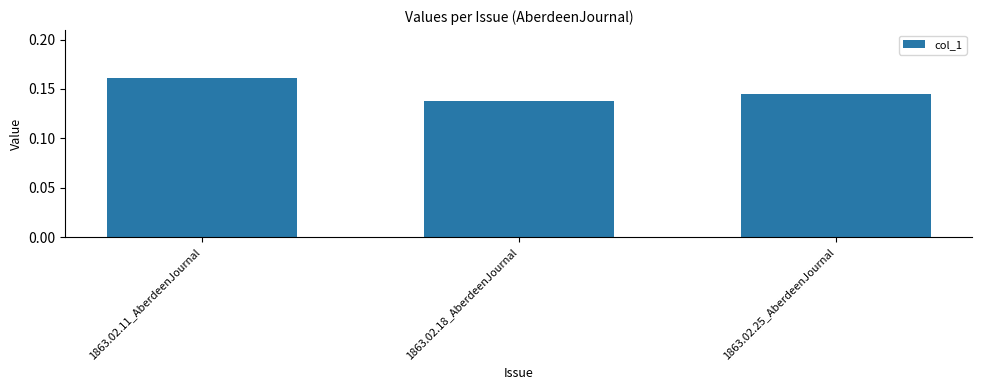

Where is the data nearest to the value 0?

1863.02.18_AberdeenJournal